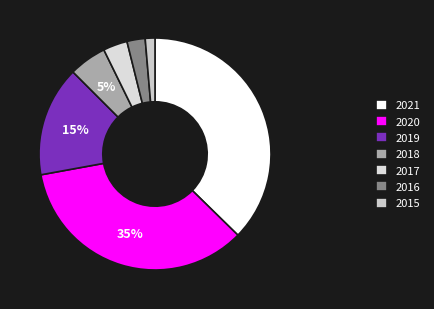

How many slices are in this pie chart?

7